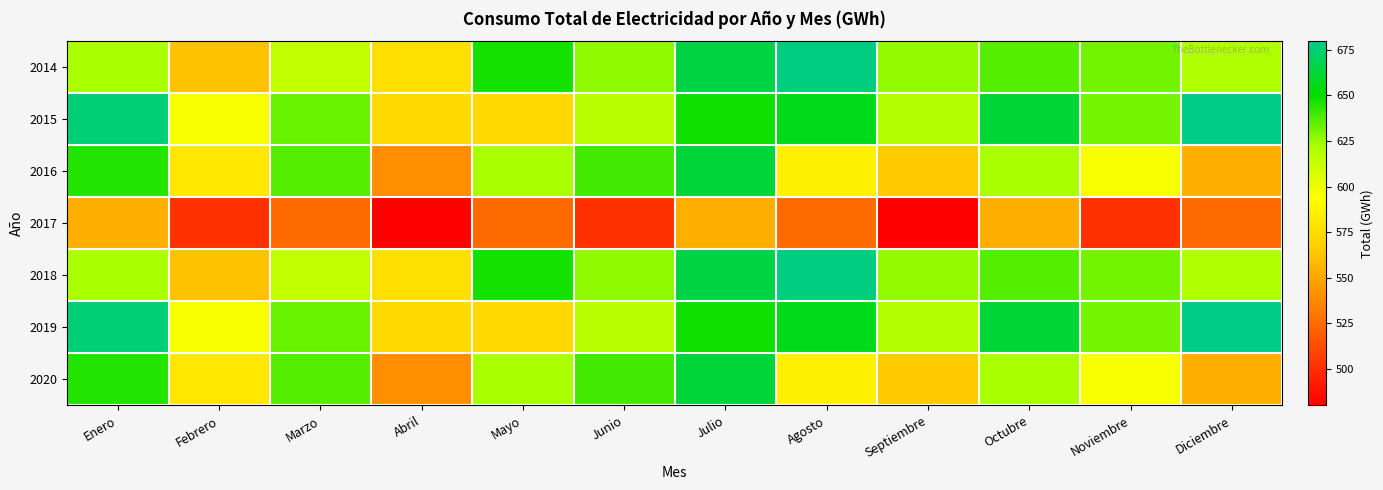

Reading left to right, extract all data points from this chart.

2014: Enero=622.6	Febrero=561.5	Marzo=614.8	Abril=576.6	Mayo=647.0	Junio=626.7	Julio=665.3	Agosto=677.5	Septiembre=626.0	Octubre=636.8	Noviembre=631.8	Diciembre=621.1
2015: Enero=675.1	Febrero=595.9	Marzo=633.3	Abril=574.1	Mayo=573.0	Junio=617.0	Julio=648.1	Agosto=656.0	Septiembre=619.9	Octubre=662.5	Noviembre=631.2	Diciembre=679.8
2016: Enero=644.9	Febrero=580.9	Marzo=636.2	Abril=540.4	Mayo=622.8	Junio=639.6	Julio=663.1	Agosto=586.9	Septiembre=565.6	Octubre=622.4	Noviembre=596.6	Diciembre=553.5
2017: Enero=554.1	Febrero=500.7	Marzo=524.6	Abril=480.0	Mayo=524.6	Junio=500.7	Julio=554.1	Agosto=524.6	Septiembre=480.0	Octubre=554.1	Noviembre=500.7	Diciembre=524.6
2018: Enero=622.6	Febrero=561.5	Marzo=614.8	Abril=576.6	Mayo=647.0	Junio=626.7	Julio=665.3	Agosto=677.5	Septiembre=626.0	Octubre=636.8	Noviembre=631.8	Diciembre=621.1
2019: Enero=675.1	Febrero=595.9	Marzo=633.3	Abril=574.1	Mayo=573.0	Junio=617.0	Julio=648.1	Agosto=656.0	Septiembre=619.9	Octubre=662.5	Noviembre=631.2	Diciembre=679.8
2020: Enero=644.9	Febrero=580.9	Marzo=636.2	Abril=540.4	Mayo=622.8	Junio=639.6	Julio=663.1	Agosto=586.9	Septiembre=565.6	Octubre=622.4	Noviembre=596.6	Diciembre=553.5